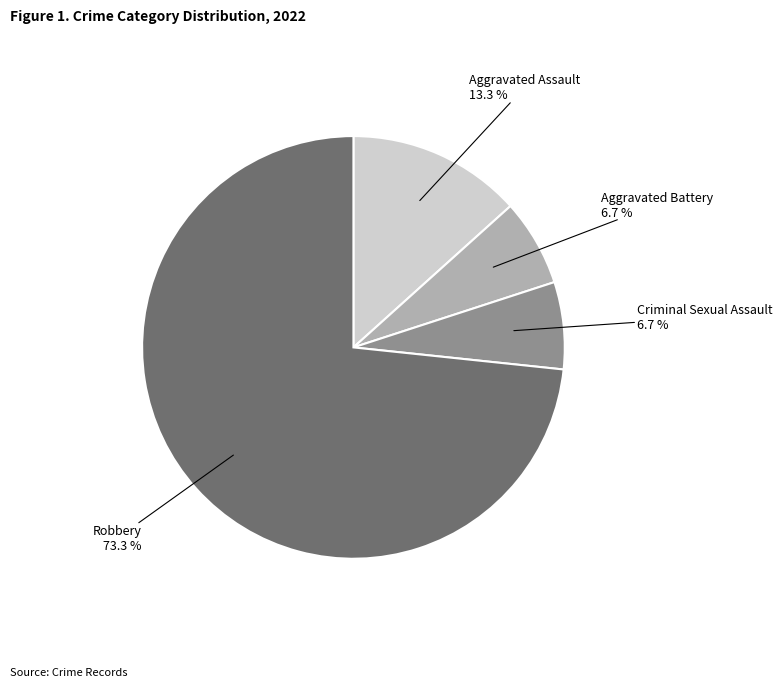

Is there any slice that represents more than half of the pie?

Yes